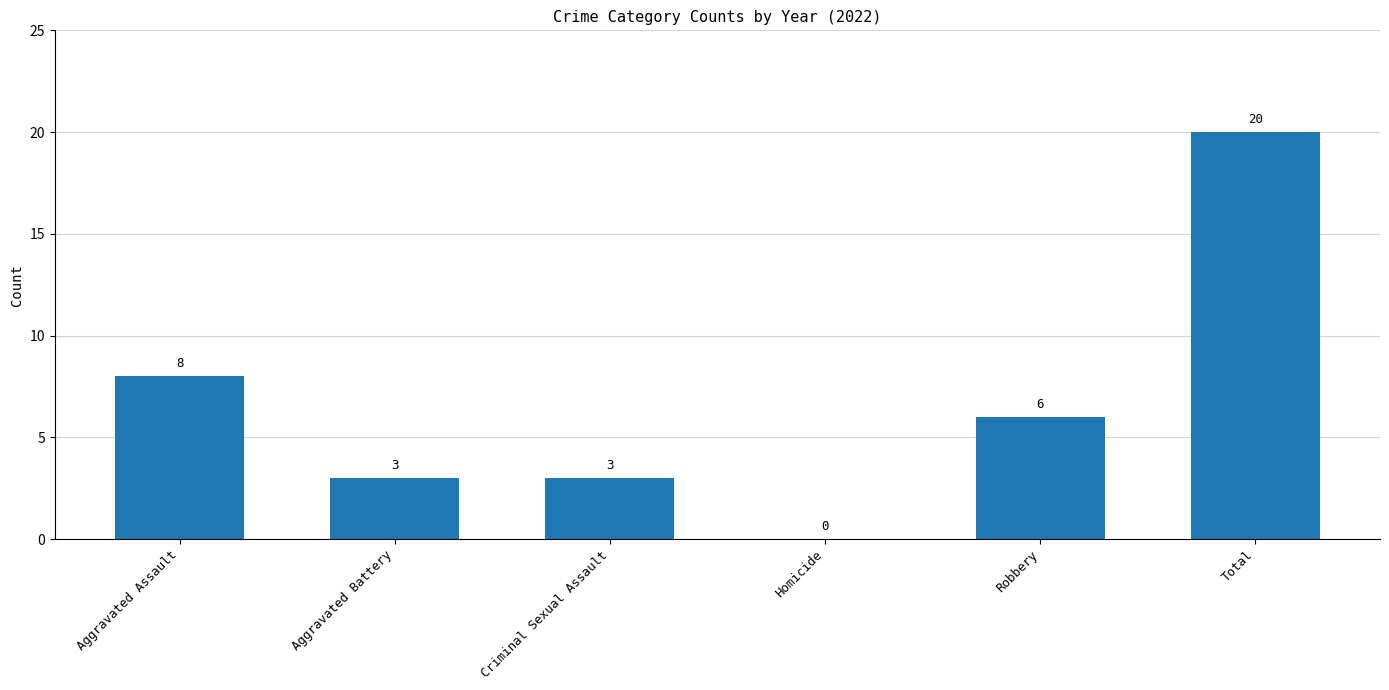

Which label corresponds to the largest value in the chart?

Total